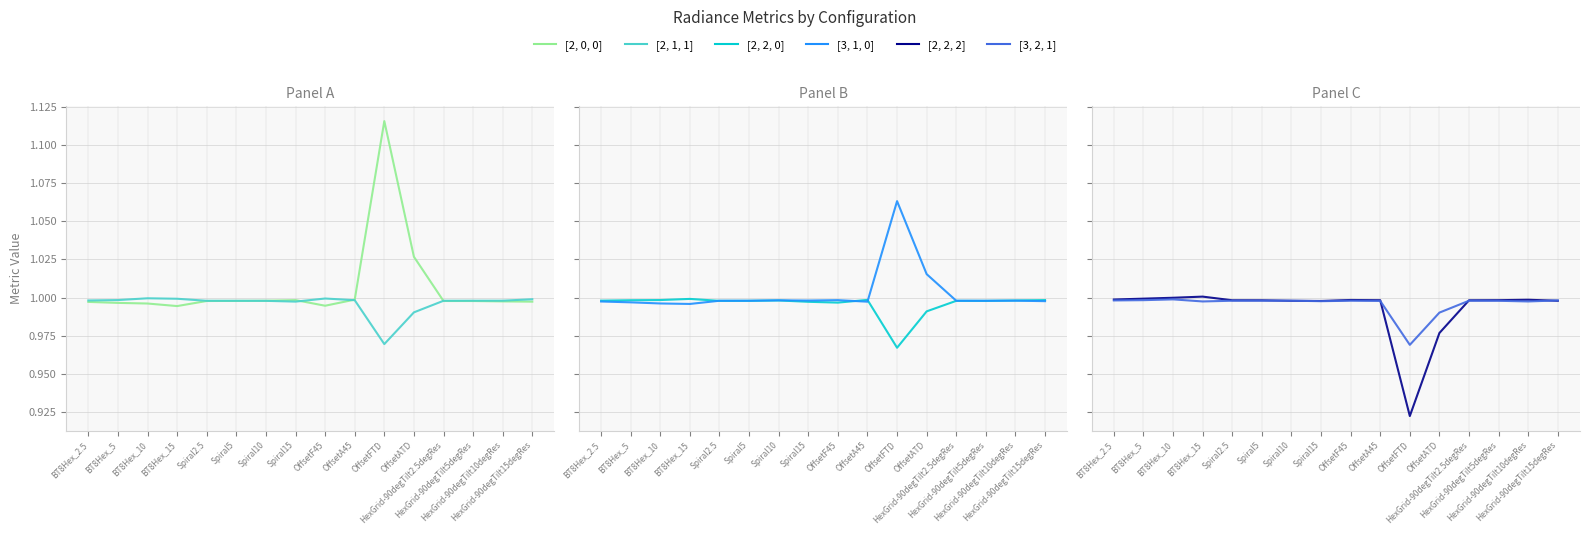

What are all the series names shown in the legend?

[2, 0, 0], [2, 1, 1], [2, 2, 0], [3, 1, 0], [2, 2, 2], [3, 2, 1]